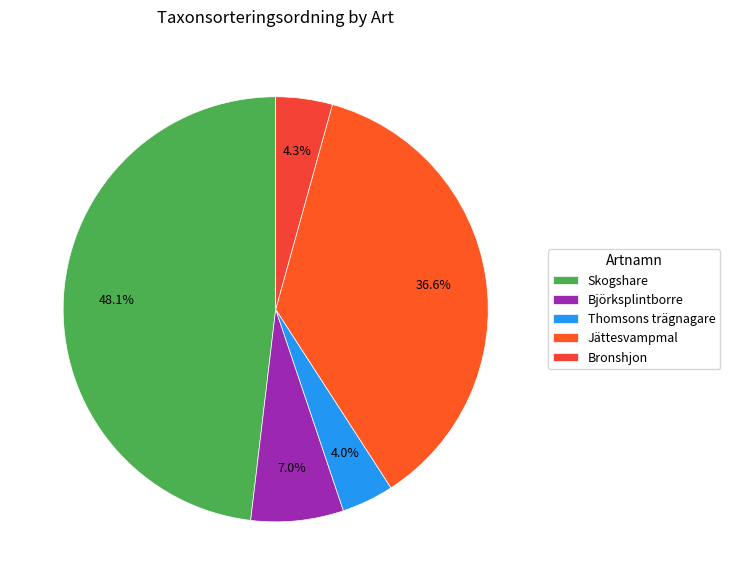

How much of the chart is everything except Bronshjon?

95.7%